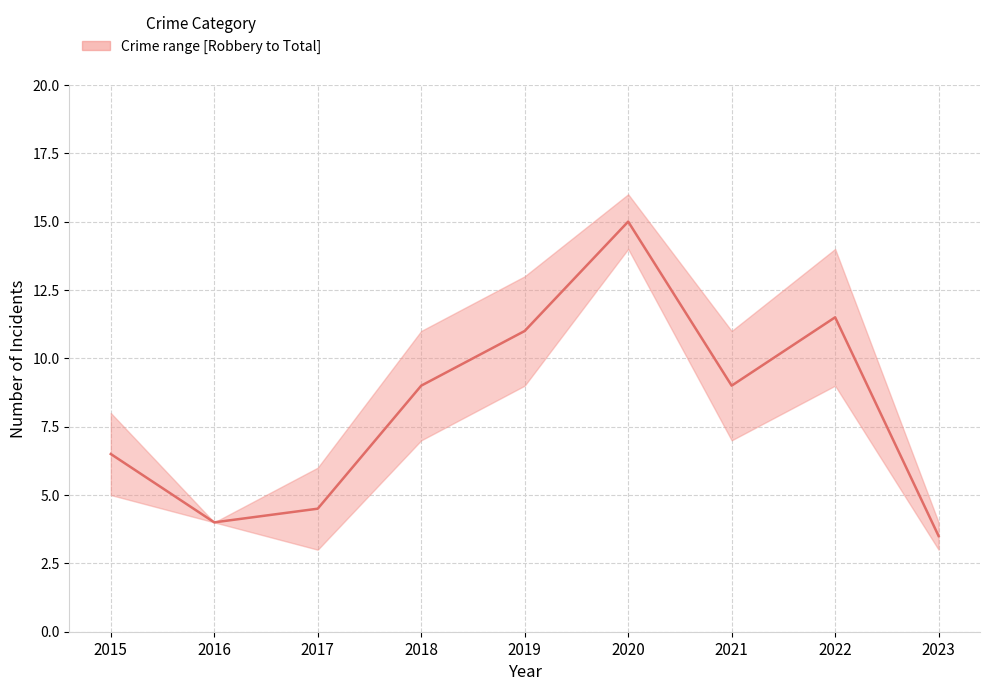

What is the sum of the values at 2019 and 2022?

22.5